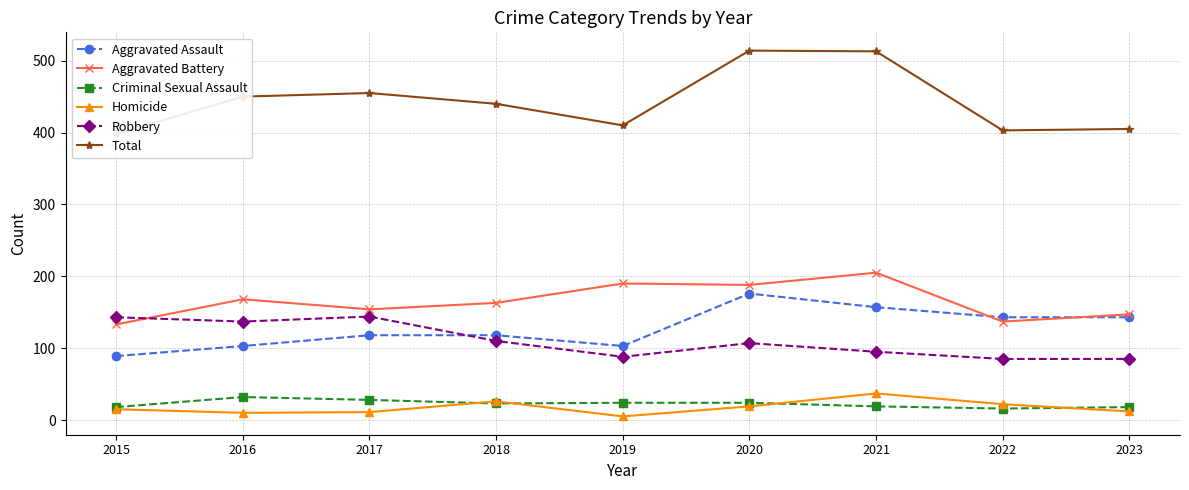

The value of Homicide at 2019 is 8. True or false?

False